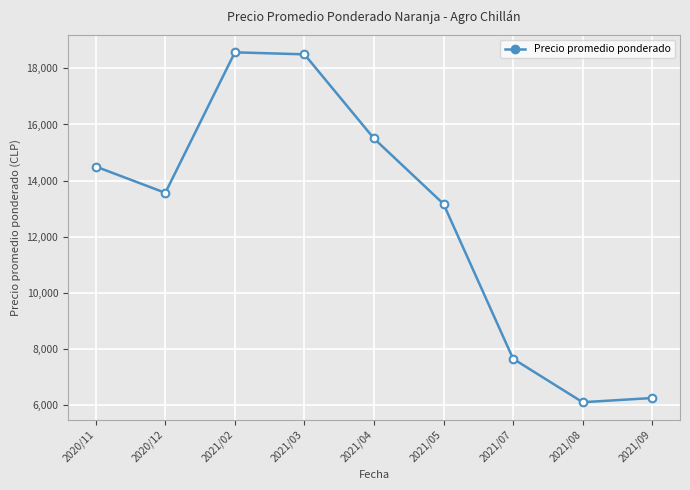

What is the value of the 8th point from the left?

6100